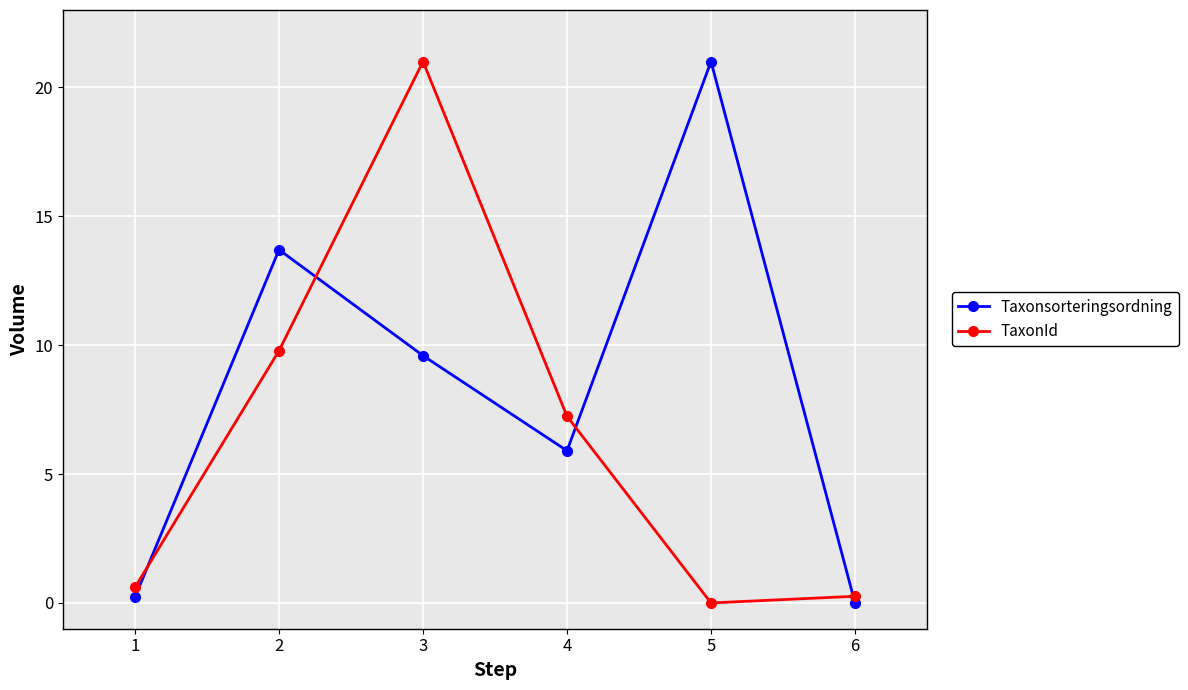

What is the spread (max minus min) of values at 2?

3.9